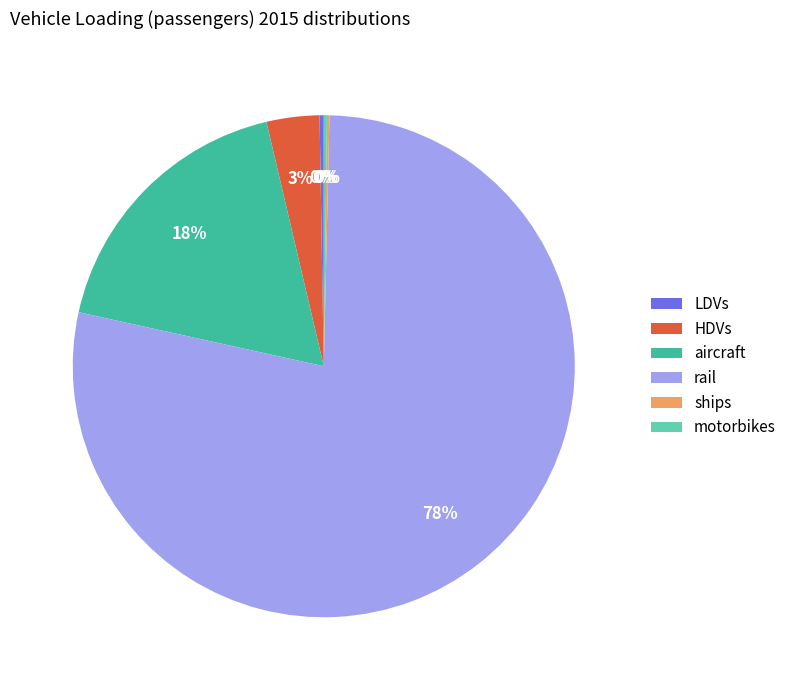

Does any single category account for the majority?

Yes